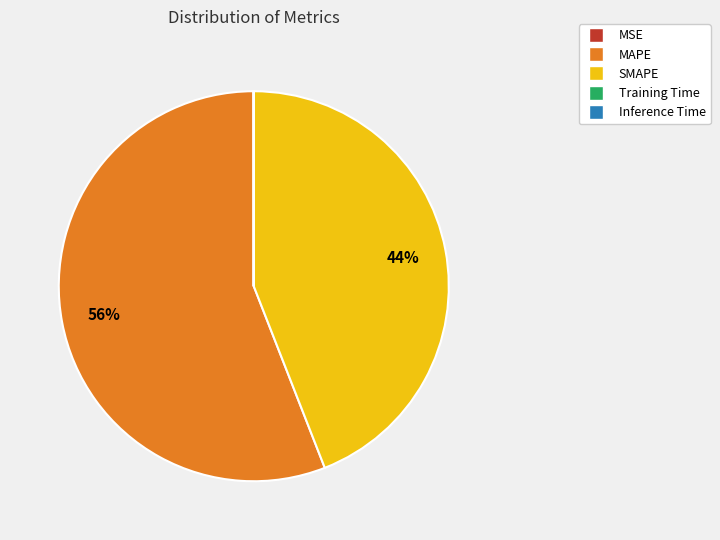

Which category has the biggest portion of the pie?

MAPE